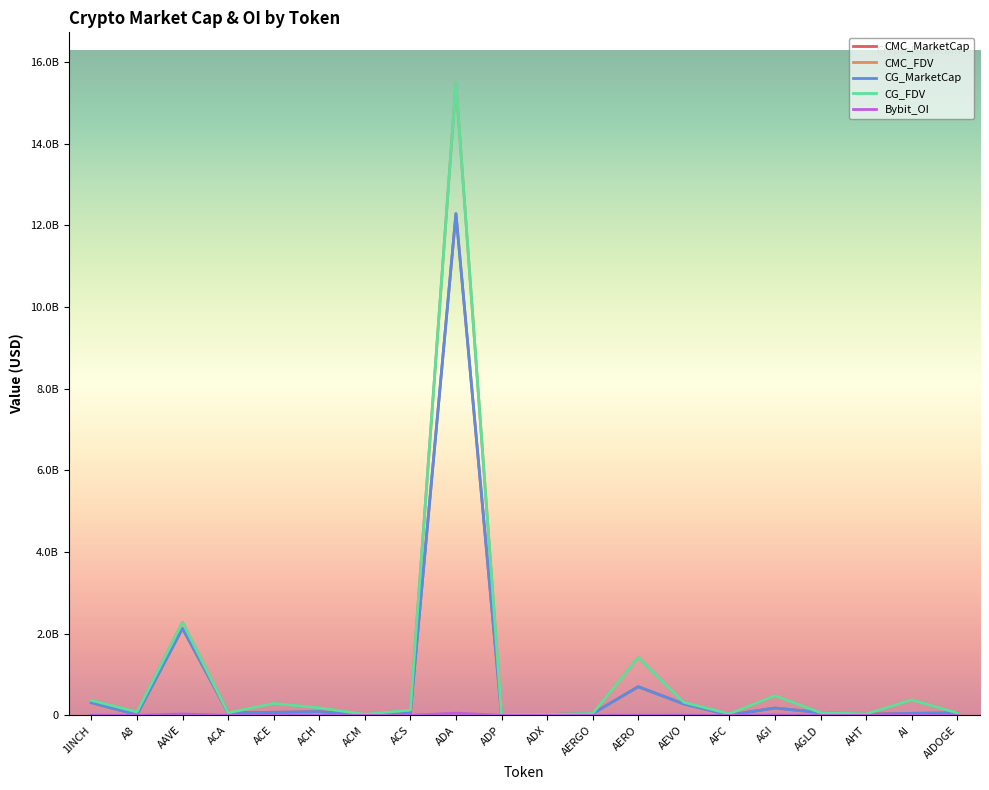

Is it true that CG_FDV equals 39753856 at AIDOGE?

False